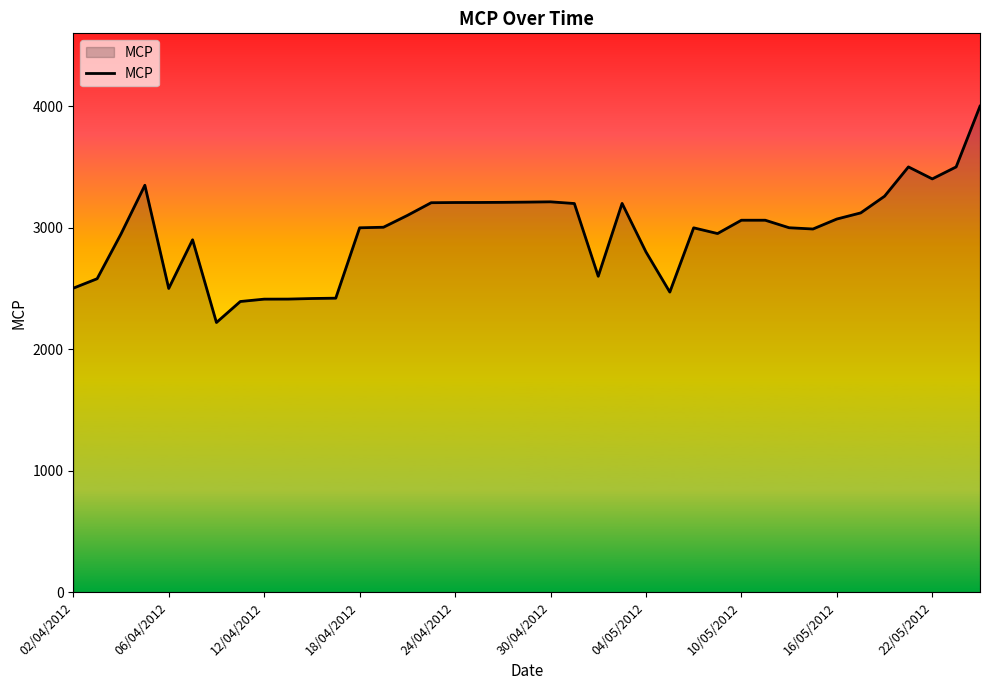

What is the greatest value displayed?

4000.4